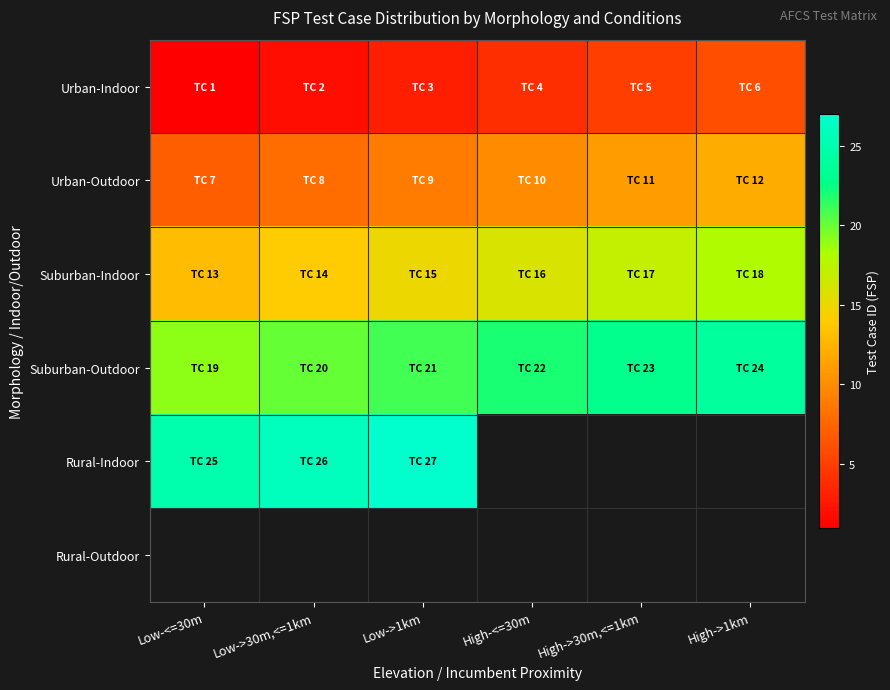

List the series in order of their peak value, highest first.

Rural-Indoor, Suburban-Outdoor, Suburban-Indoor, Urban-Outdoor, Urban-Indoor, Rural-Outdoor